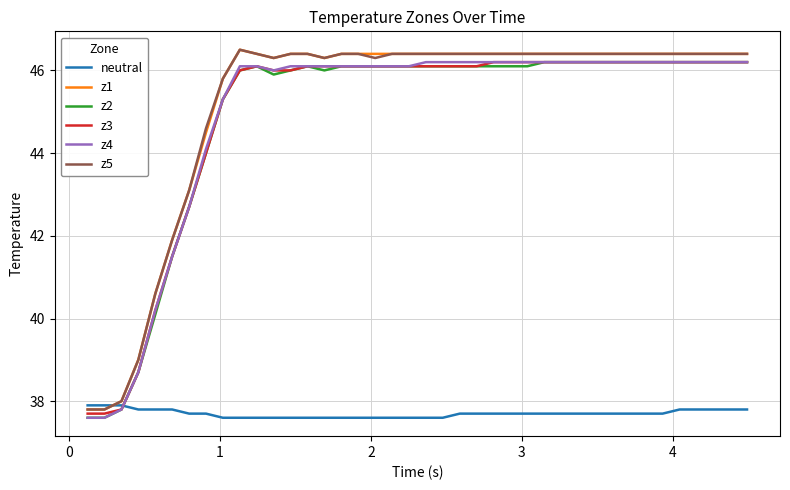

How many times do neutral and z2 cross each other?

1